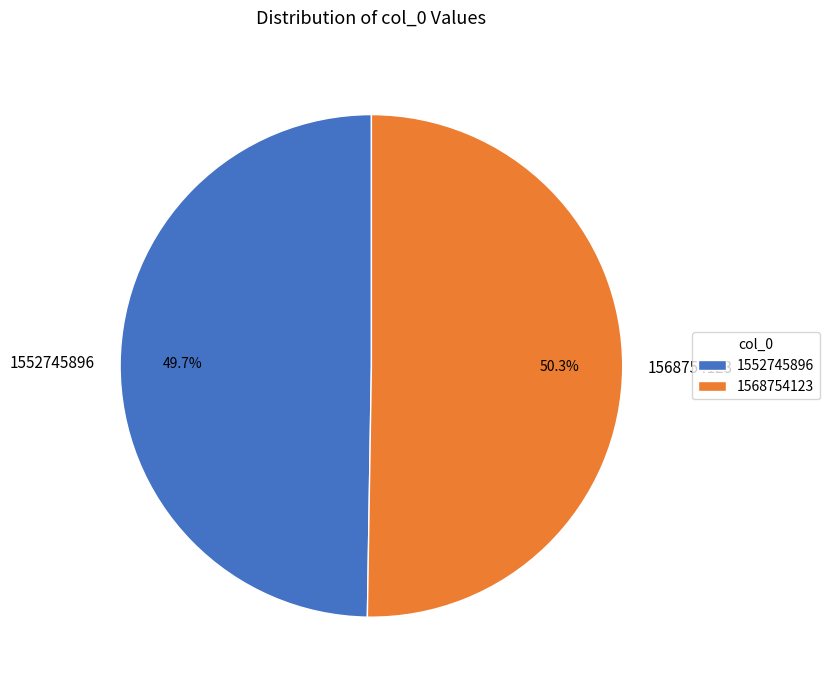

Does any single category account for the majority?

Yes